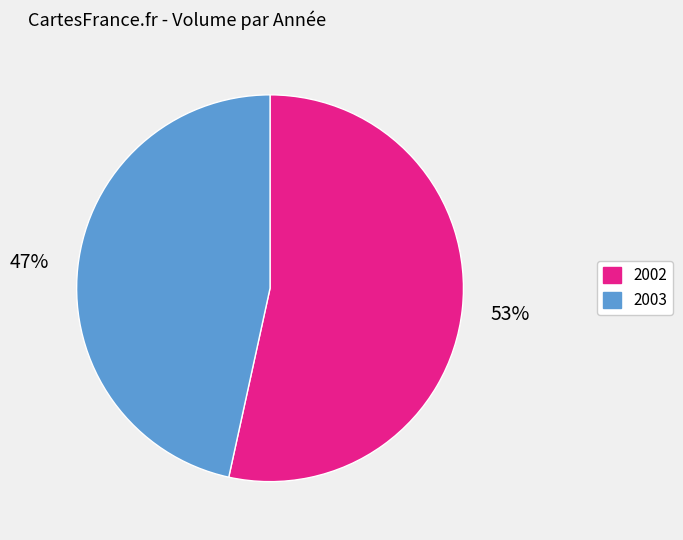

How many slices are in this pie chart?

2